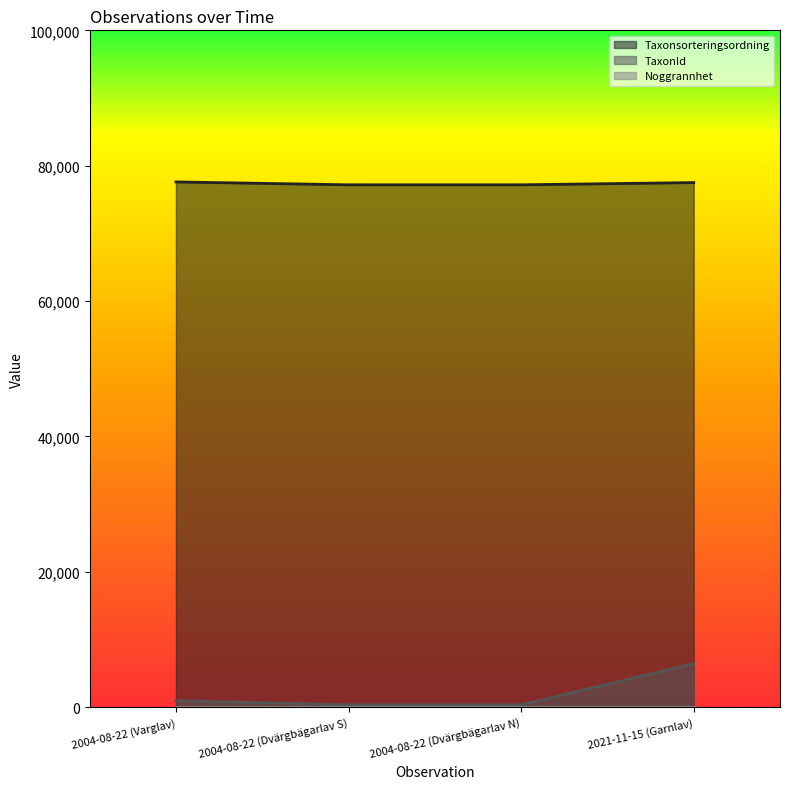

What is the approximate value of Taxonsorteringsordning at 2021-11-15 (Garnlav), to the nearest 50?

77500